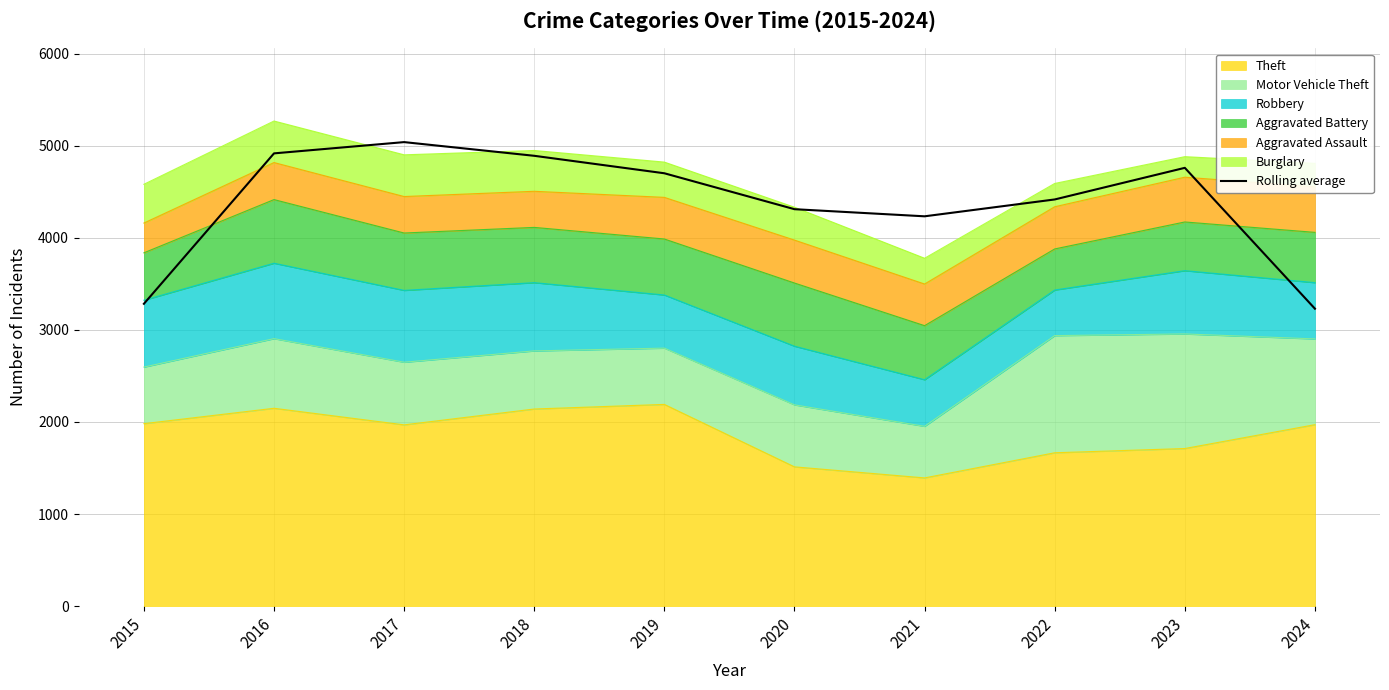

Rank the categories by value from lowest to highest.

2024, 2015, 2021, 2020, 2022, 2019, 2023, 2018, 2016, 2017